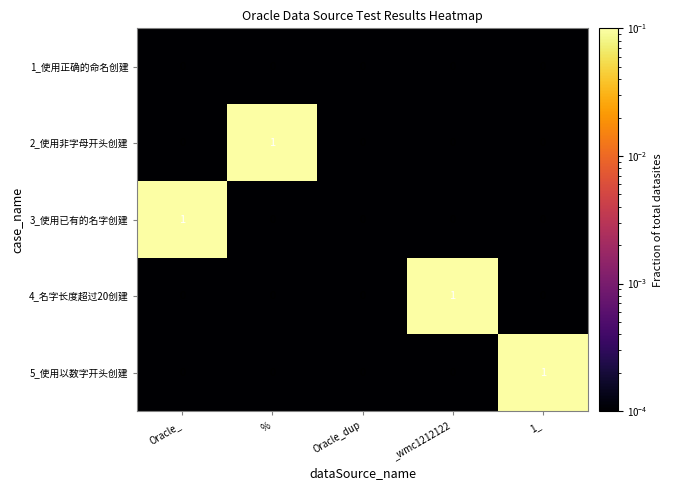

Is the value of 4_名字长度超过20创建 at Oracle_ greater than the value of 2_使用非字母开头创建 at %?

No